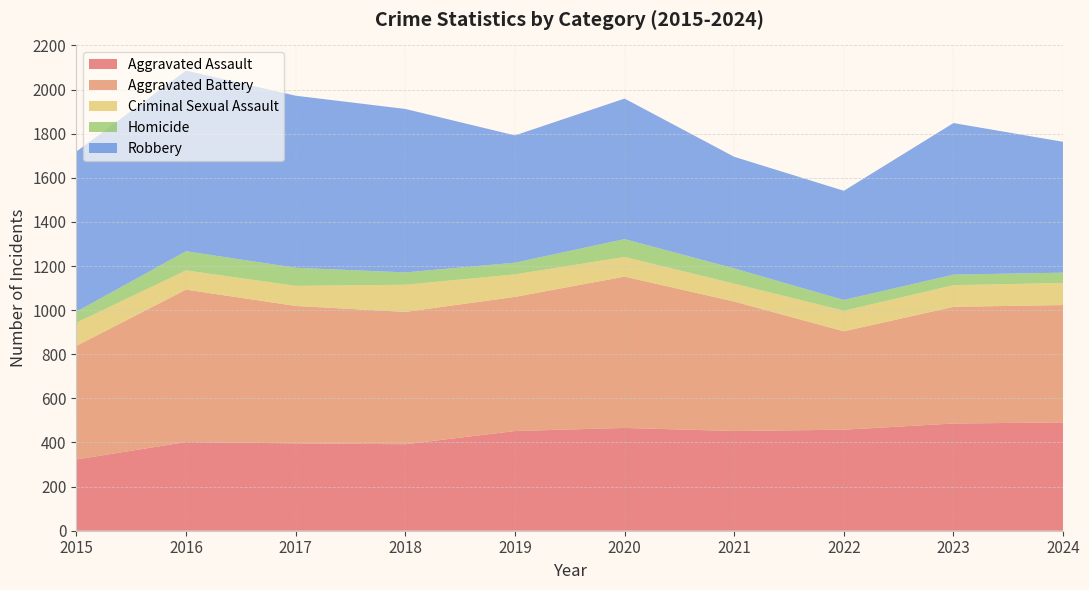

Reading left to right, extract all data points from this chart.

Aggravated Assault: 323	402	396	392	452	466	452	458	486	491
Aggravated Battery: 515	691	623	600	608	686	587	446	529	532
Criminal Sexual Assault: 105	87	91	123	102	89	81	93	98	100
Homicide: 50	87	82	56	53	81	69	49	48	47
Robbery: 726	819	780	741	577	637	506	495	687	593